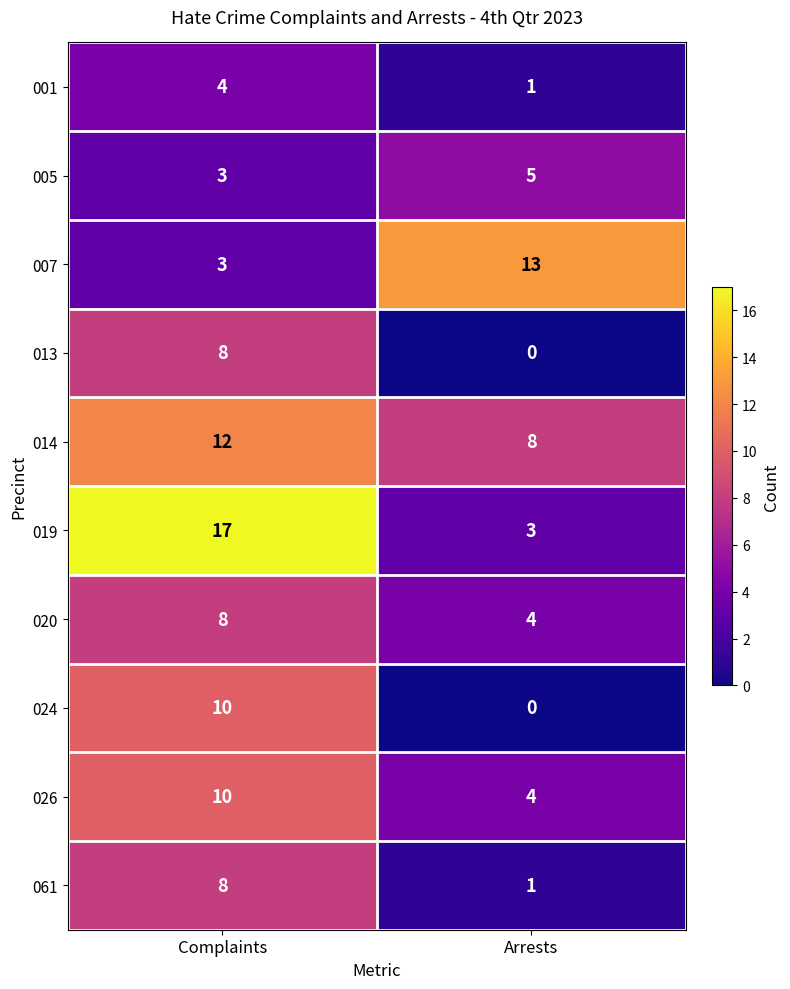

Which series has the largest range (max minus min)?

019